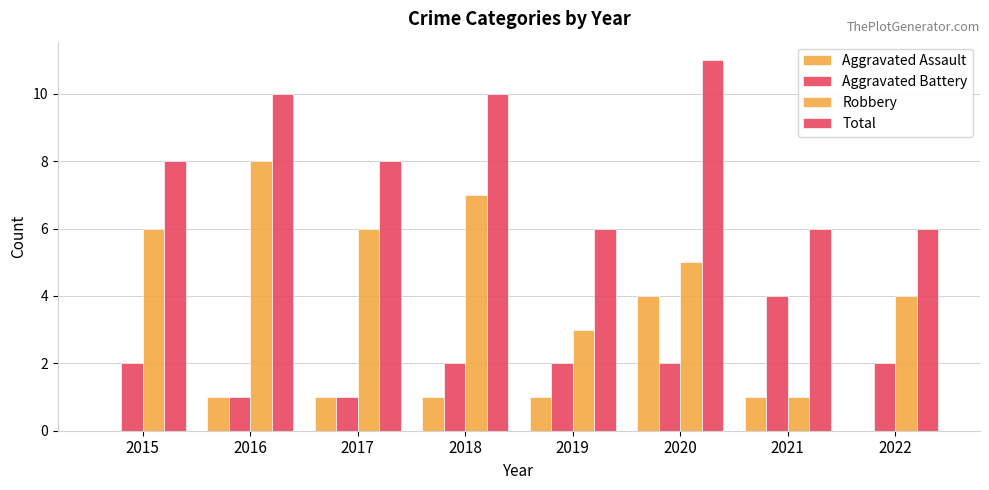

What is the average value of the Total series?

8